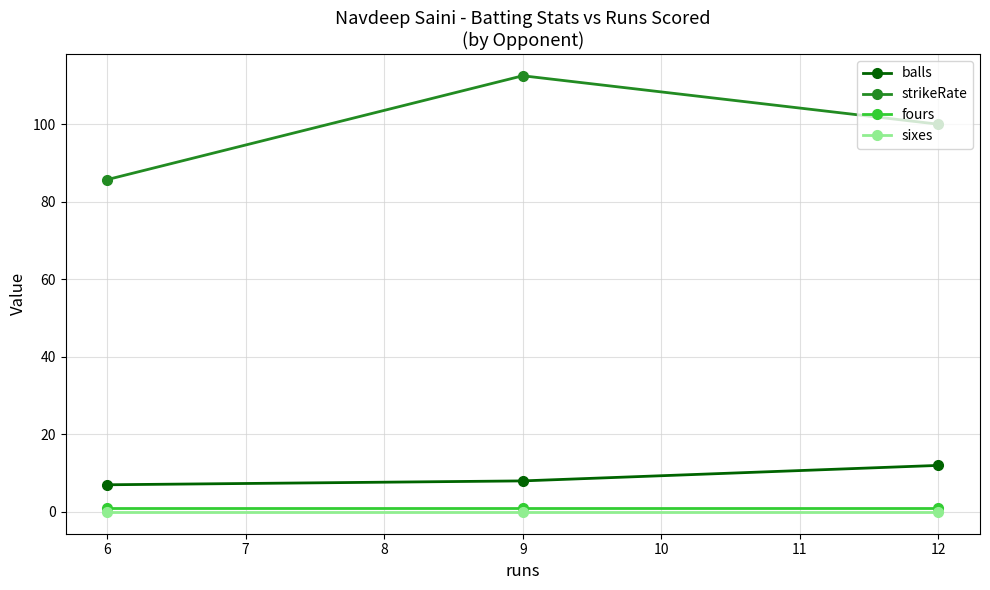

At which category is the sum across all series the highest?

9